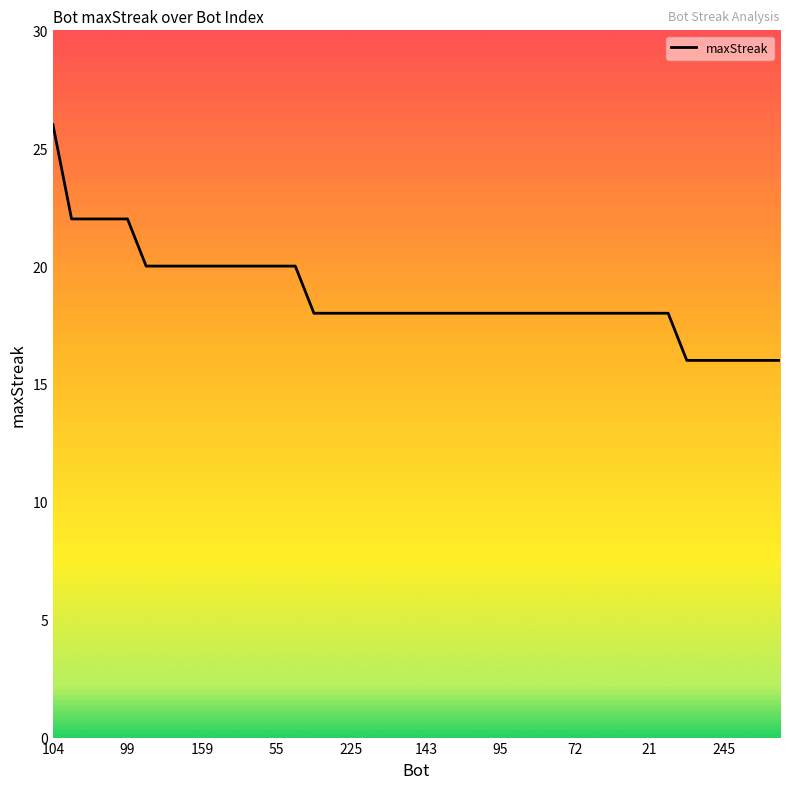

What is the greatest value displayed?

26